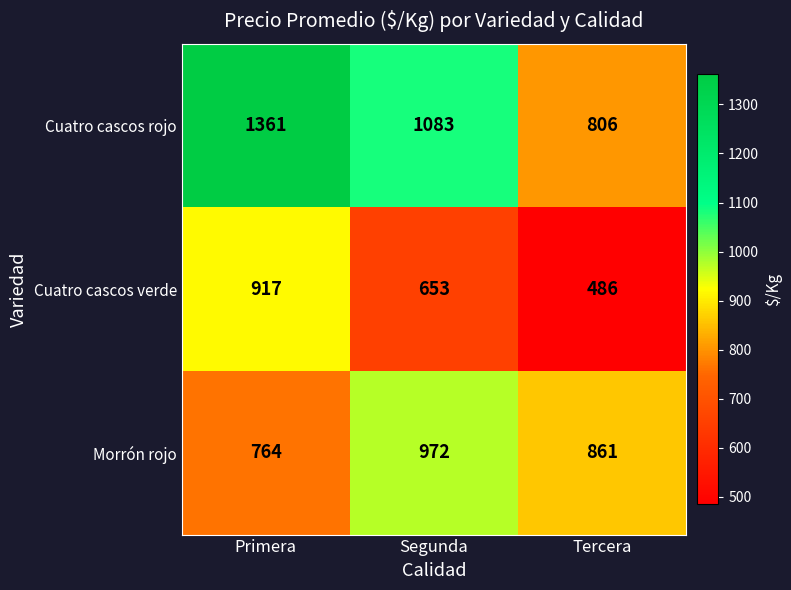

Rank the categories by Cuatro cascos rojo value from highest to lowest.

Primera, Segunda, Tercera